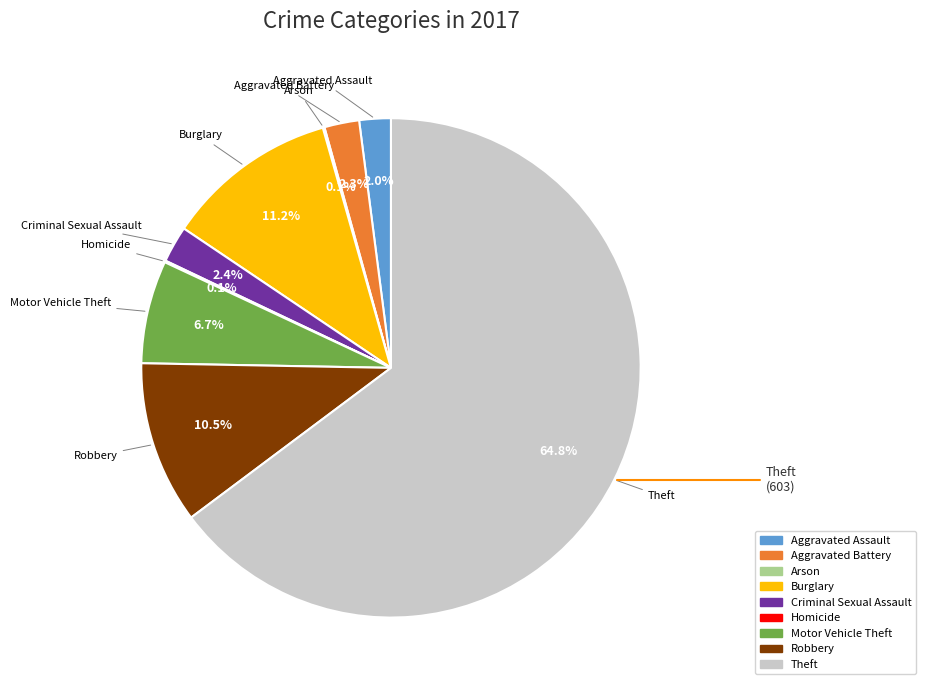

What percentage is NOT represented by Aggravated Battery?

97.7%